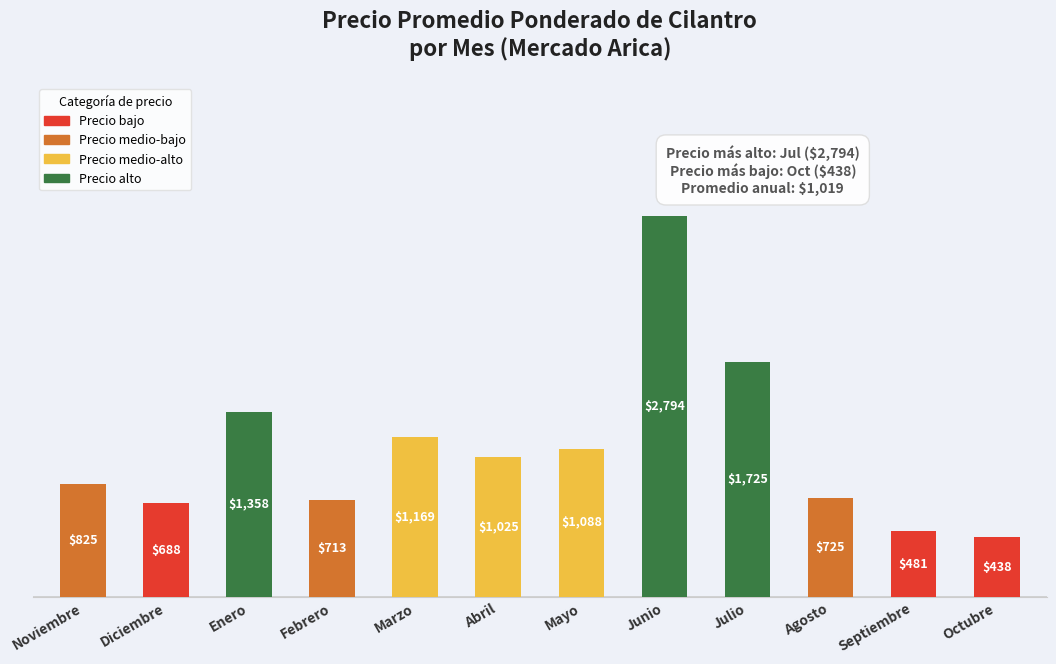

Which has a higher value, Enero or Diciembre?

Enero